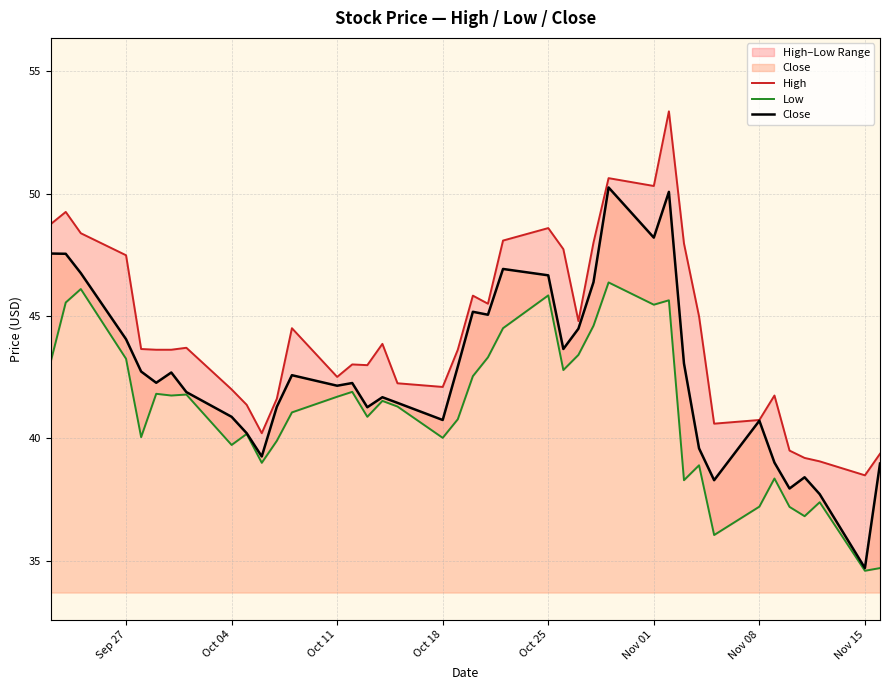

In Close, how many points are higher than both neighbors (excluding endpoints)?

10